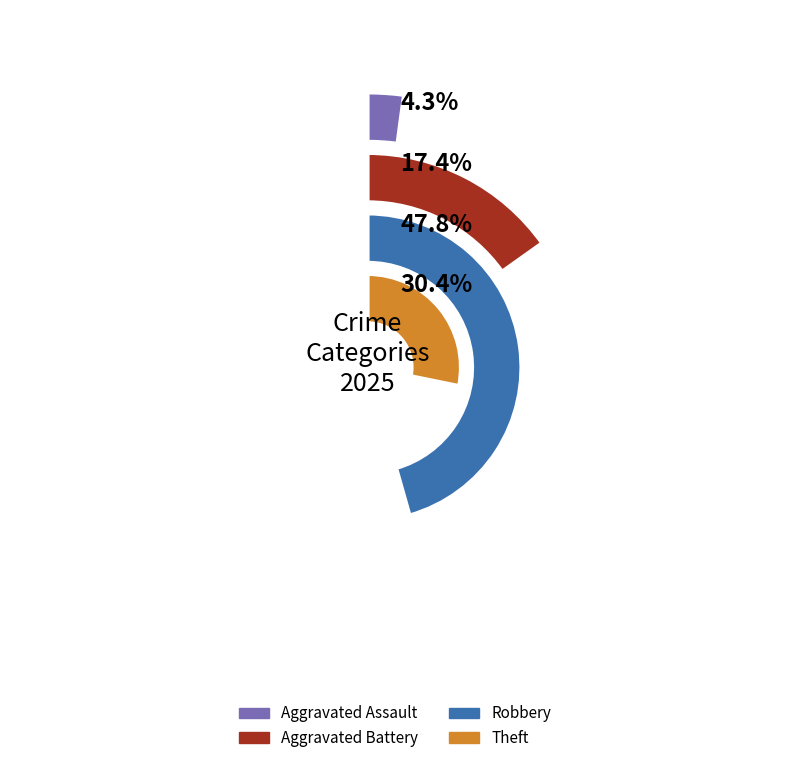

What is the ratio of the value at Aggravated Assault to the value at Theft?

0.1